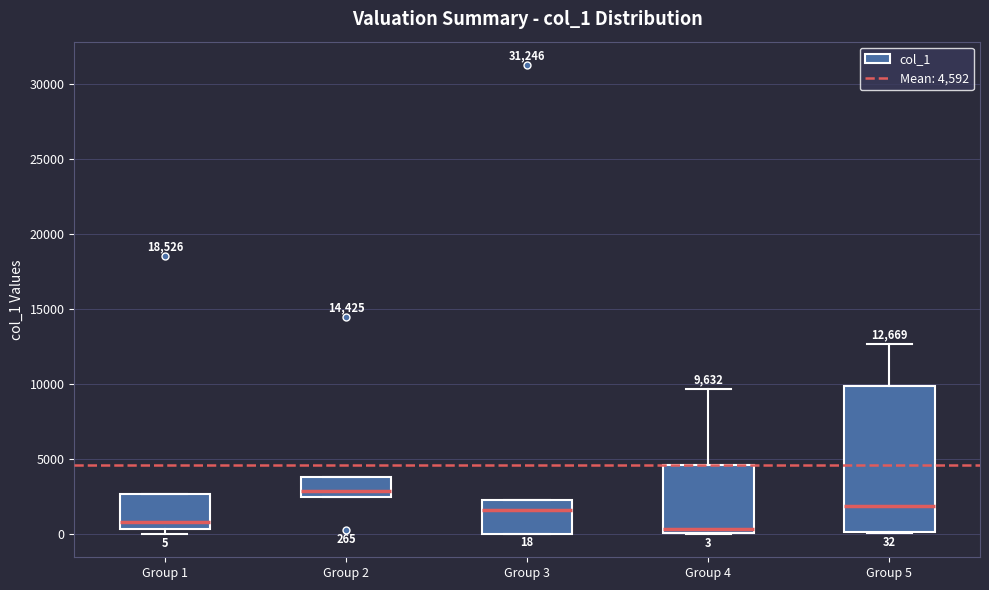

Which box is the tallest, from its lower edge to its upper edge?

Group 5